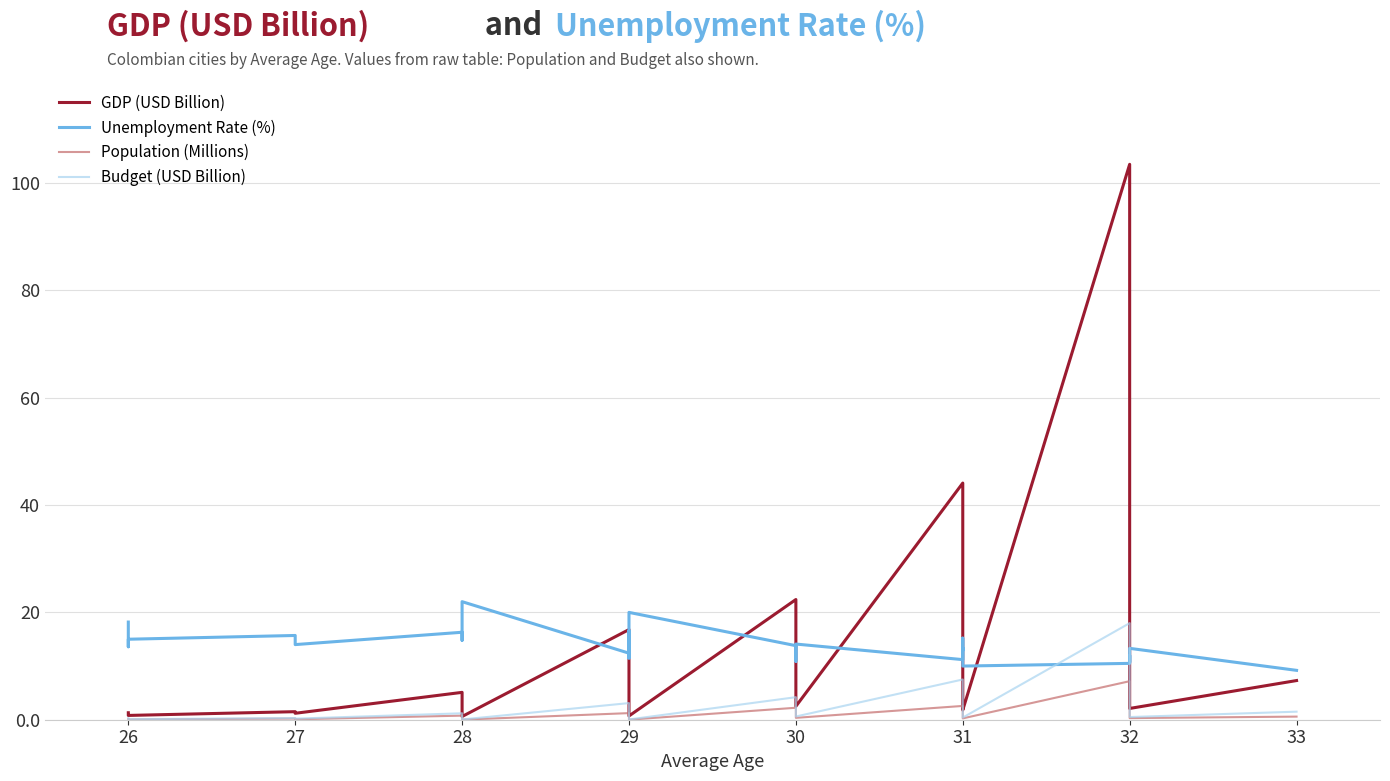

True or false: Budget (USD Billion) and Population (Millions) cross at least once.

False